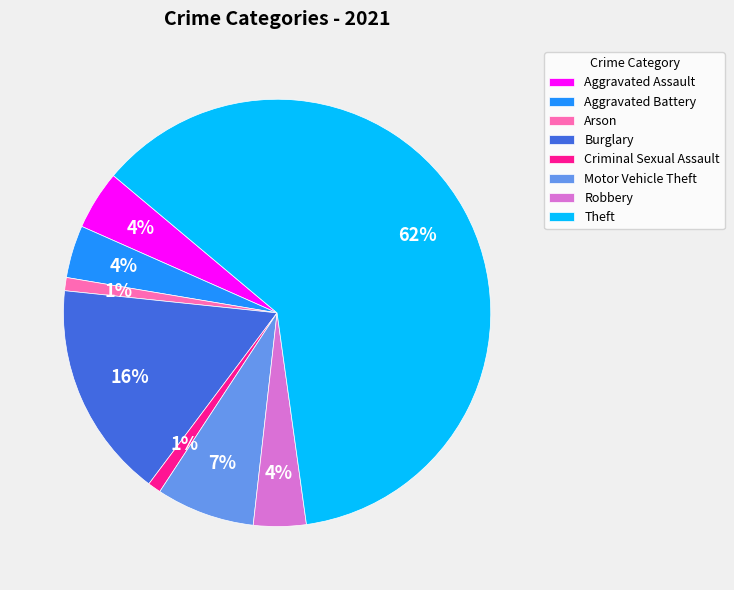

Which slice is the largest?

Theft